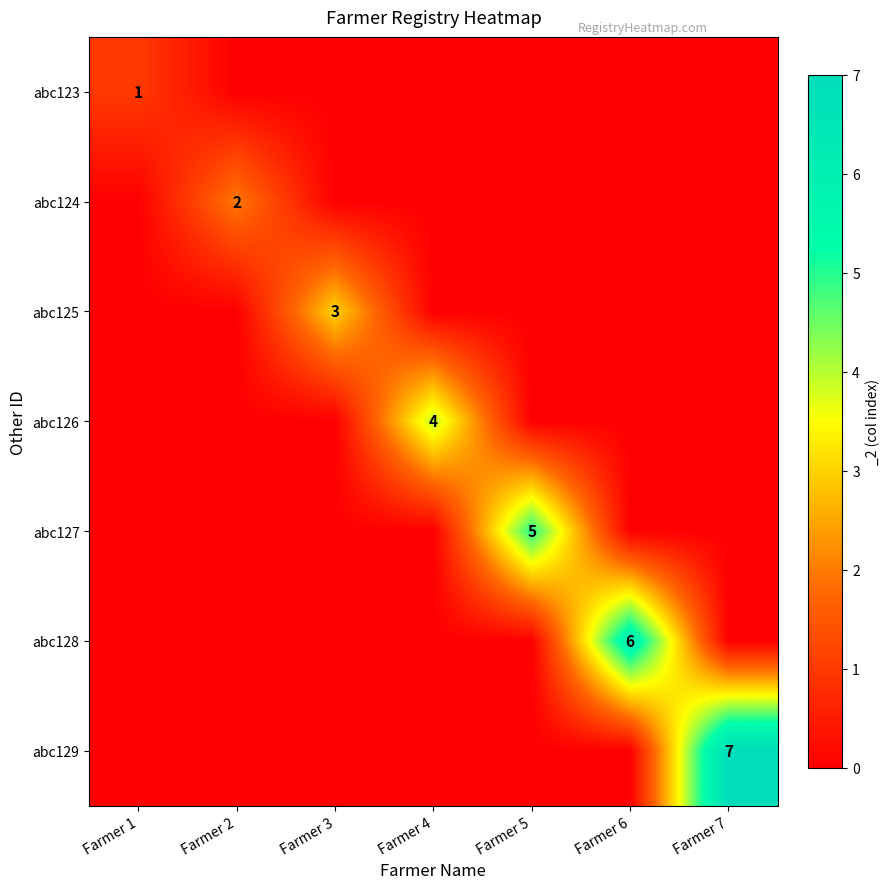

Which series has the widest spread of values?

abc129